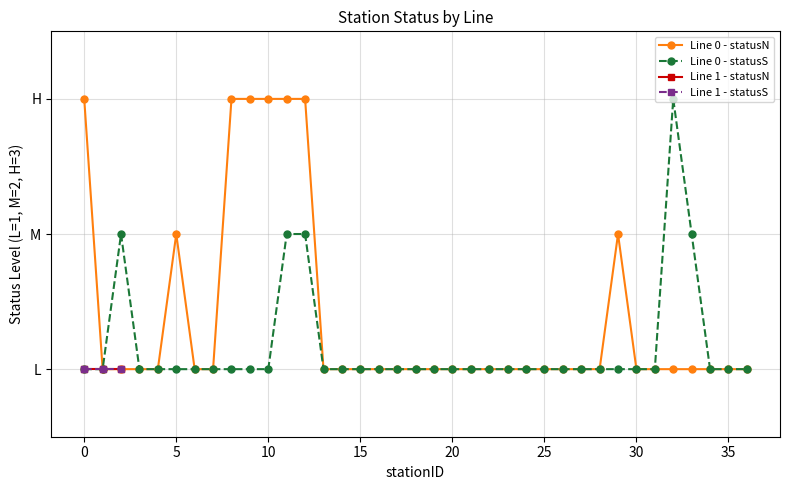

Does the chart have visible grid lines?

Yes